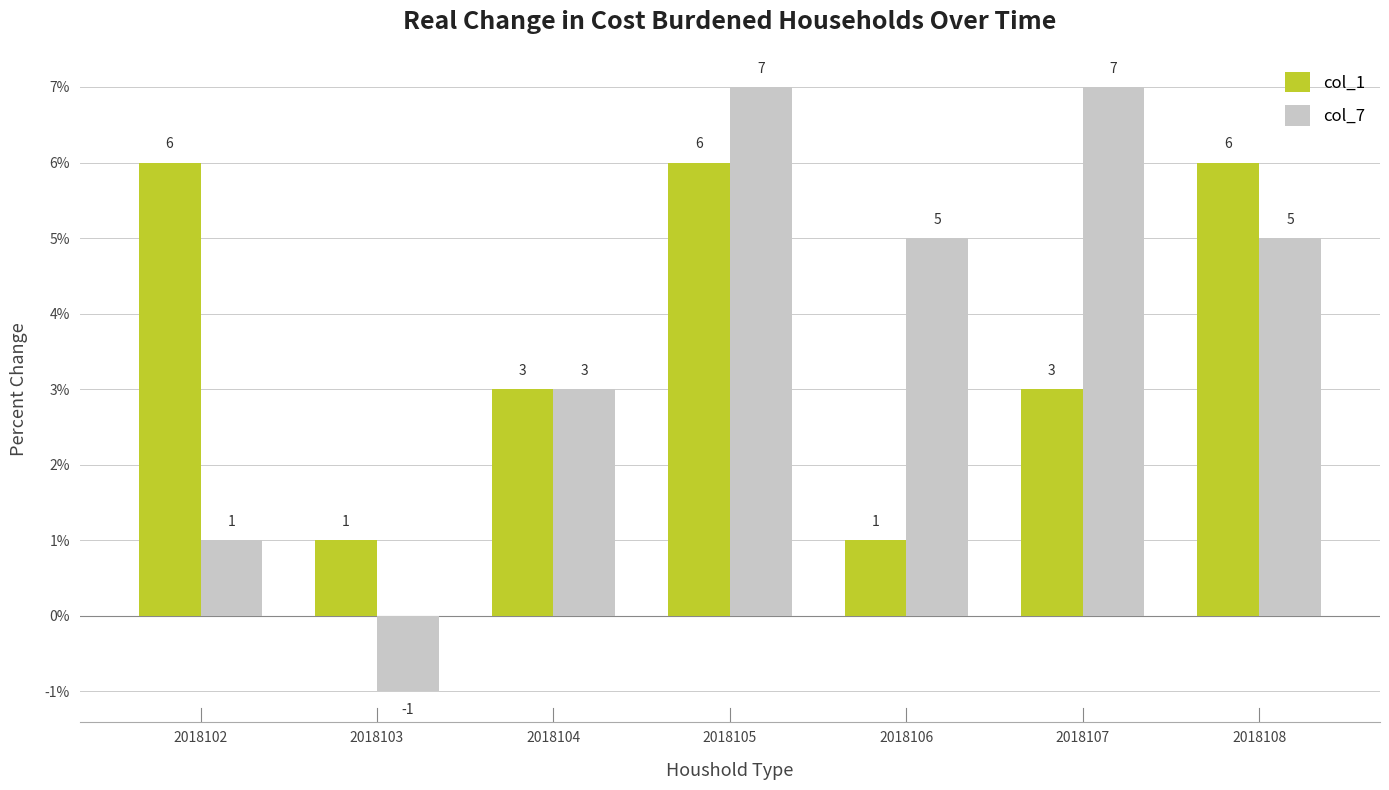

What are all the series names shown in the legend?

col_1, col_7